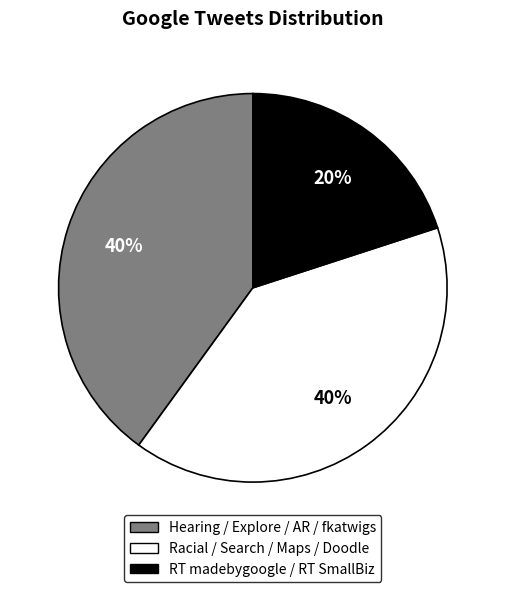

To the nearest percent, what is the difference between the largest and smallest slice percentages?

20%